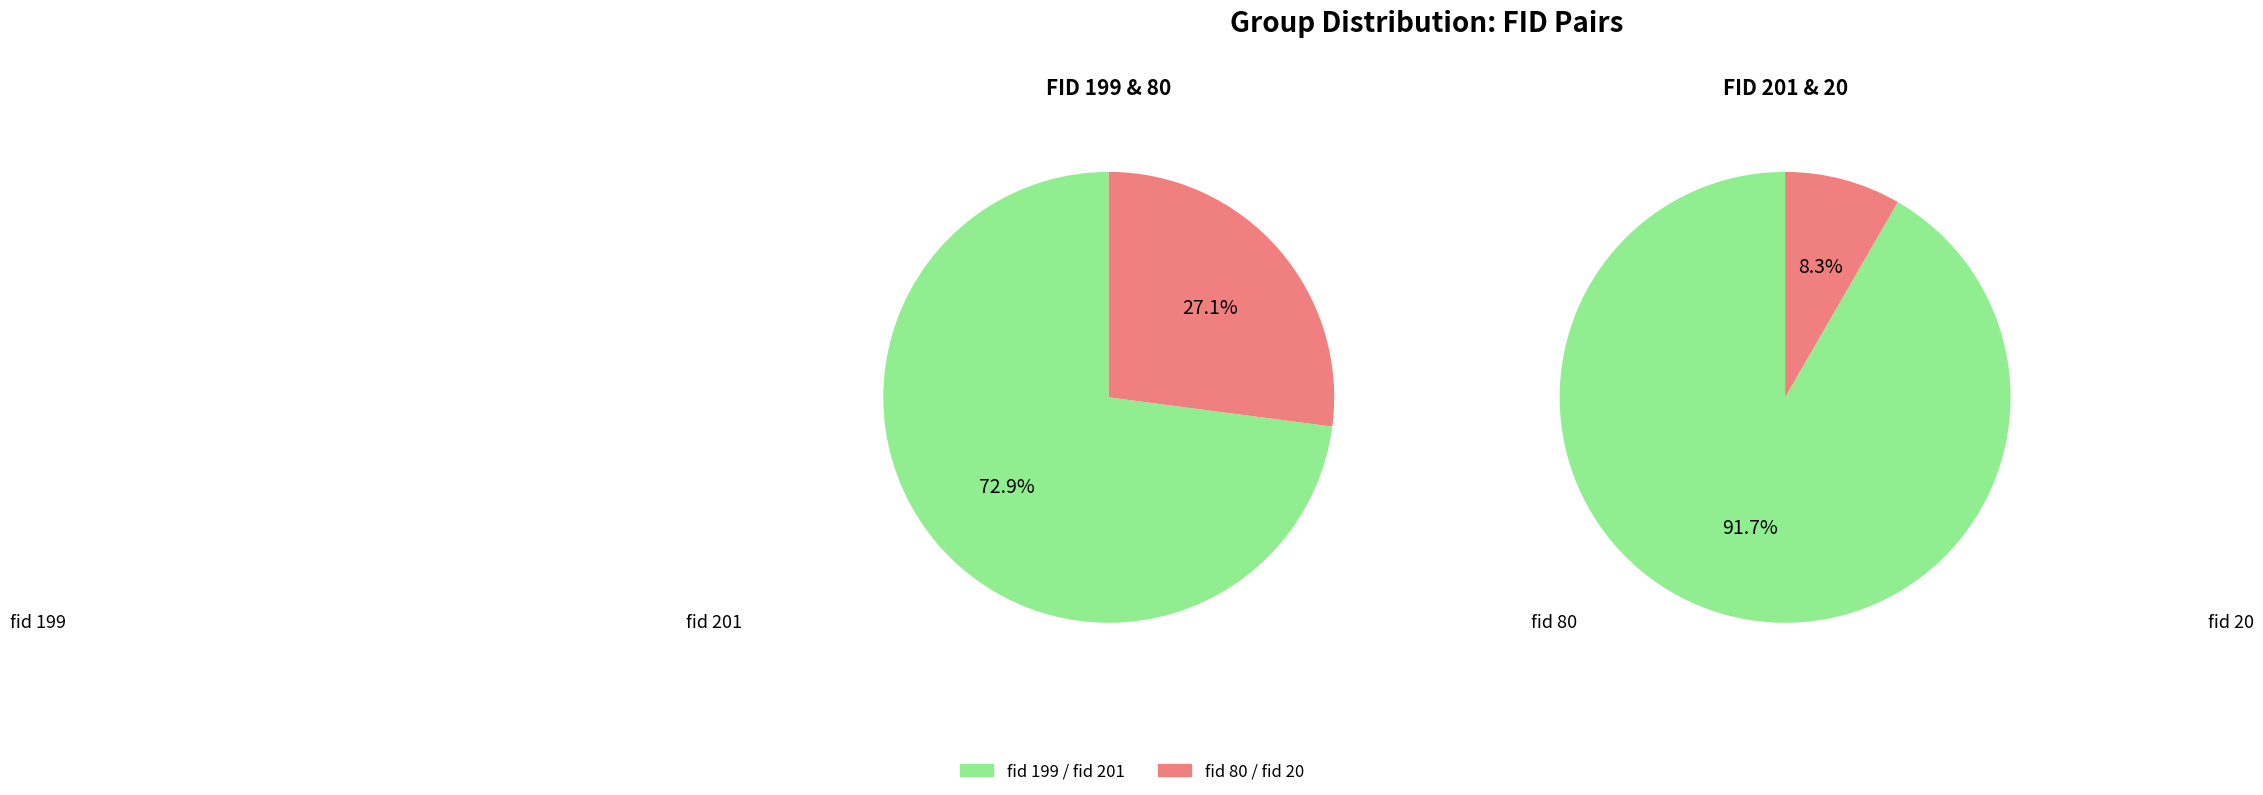

Is it true that 80 is 24% of the pie?

False